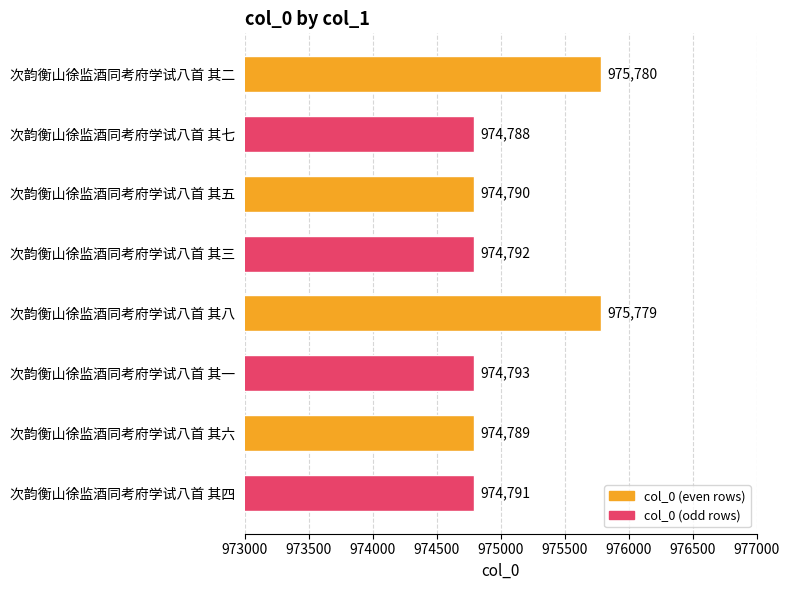

Does the chart contain any negative values?

No